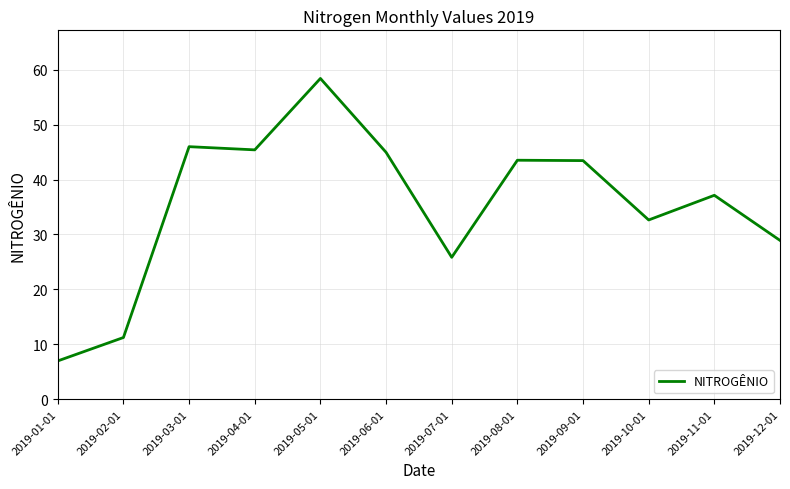

Which has a higher value, 2019-08-01 or 2019-04-01?

2019-04-01